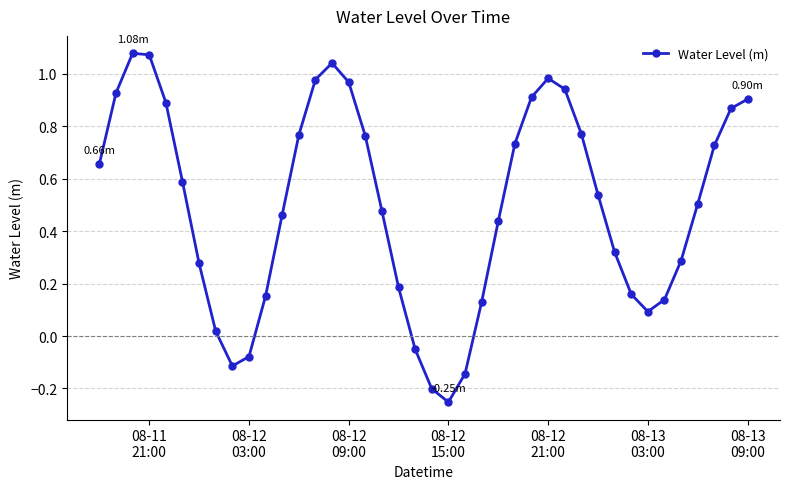

True or false: there are more than 2 points higher than both neighbors.

True